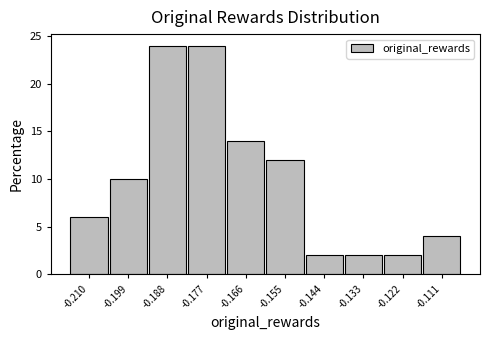

Reading left to right, extract all data points from this chart.

-0.210=6.0	-0.199=10.0	-0.188=24.0	-0.177=24.0	-0.166=14.0	-0.155=12.0	-0.144=2.0	-0.133=2.0	-0.122=2.0	-0.111=4.0